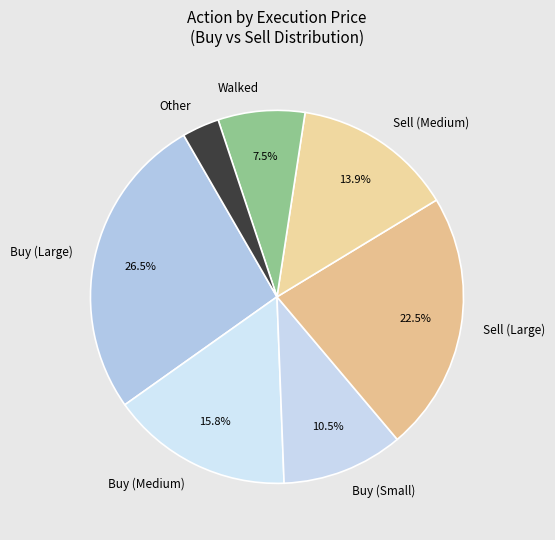

Which category has the smallest portion of the pie?

Other